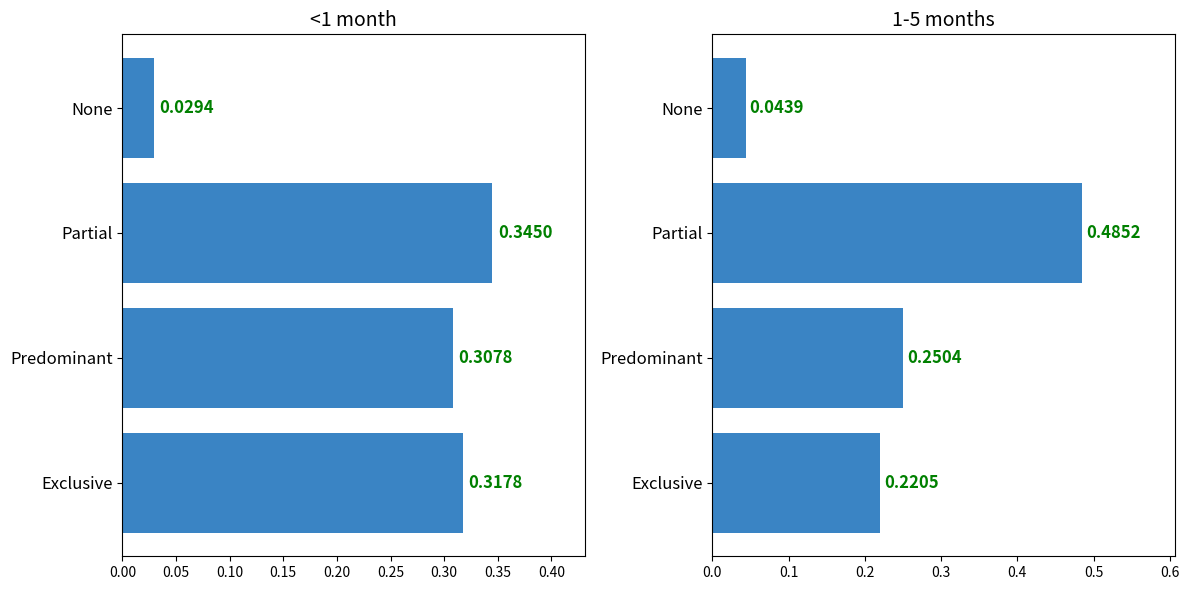

What is the average value of the <1 month series?

0.2